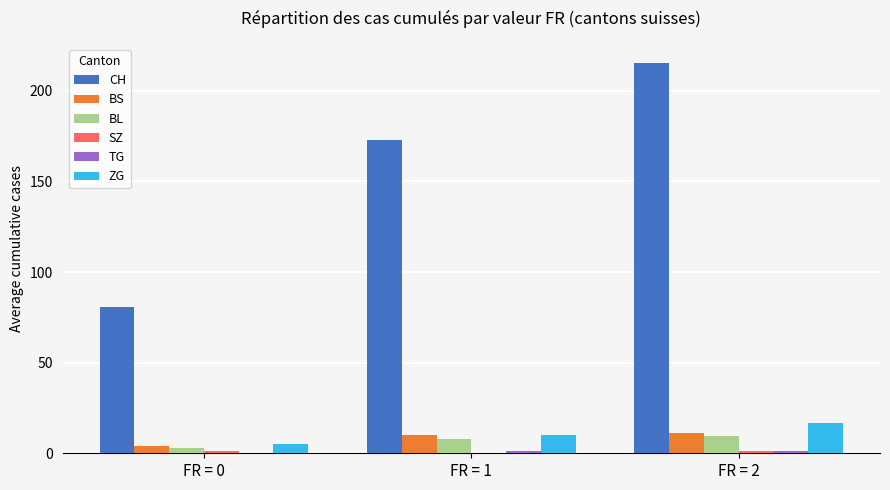

Where is CH nearest to the value 148?

FR = 1